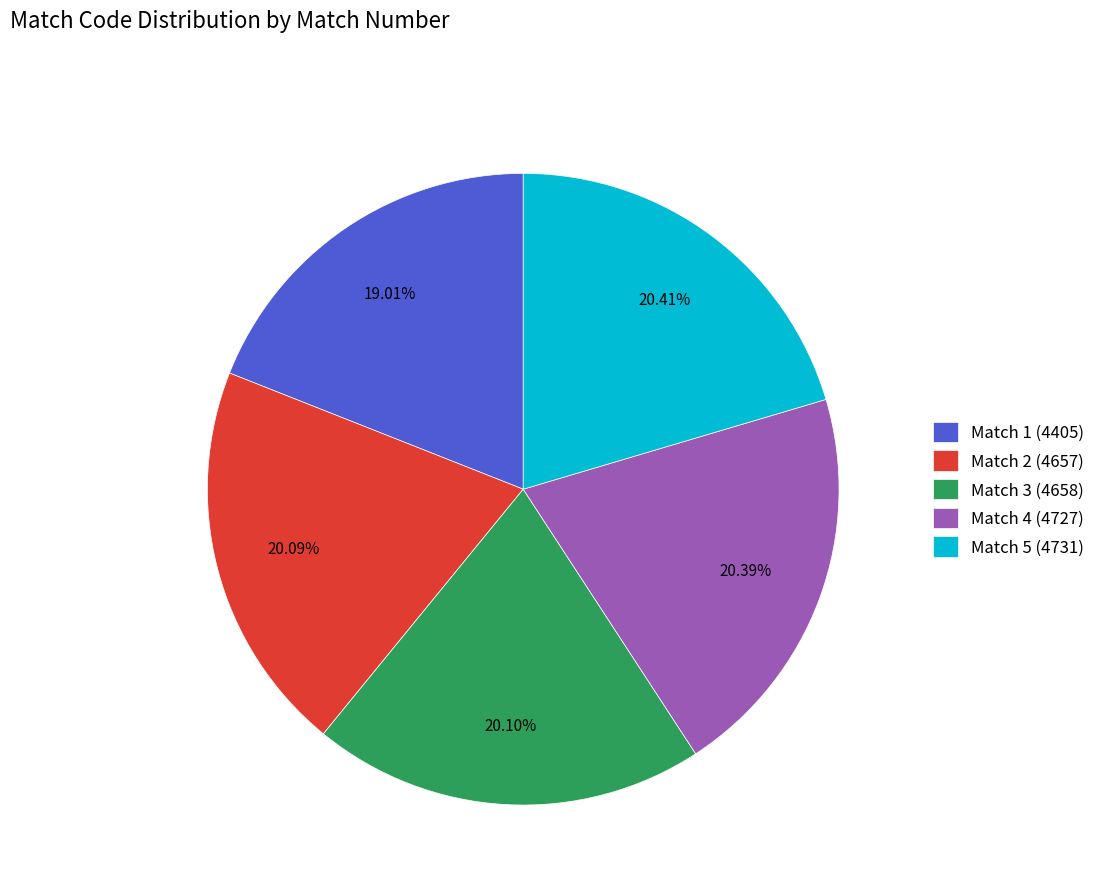

What percentage is the Match 4 (4727) slice, to the nearest percent?

20%